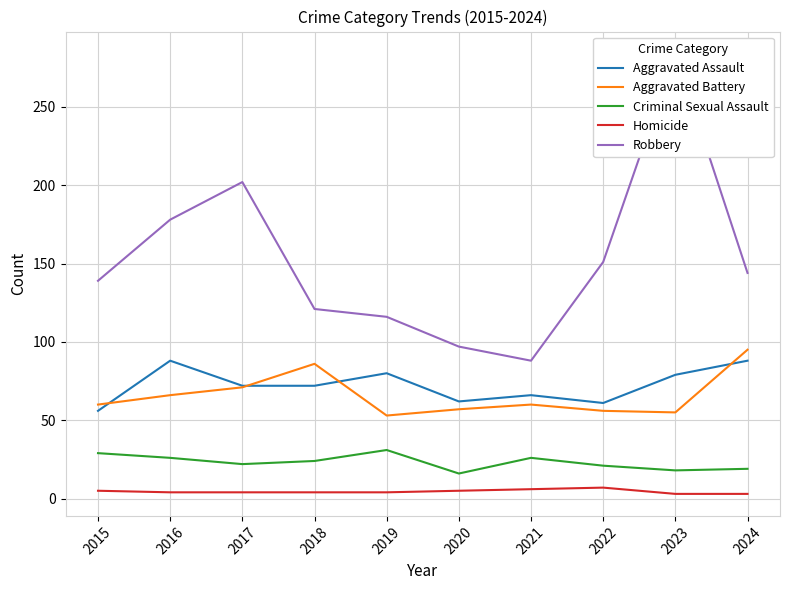

Between 2023 and 2022, which is larger?

2023